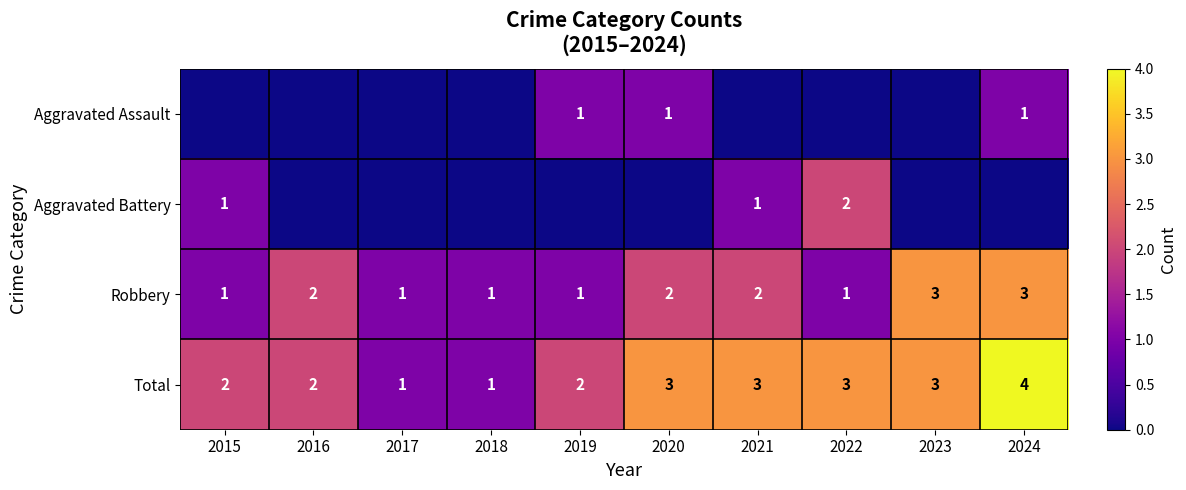

What is the maximum value for Total?

4